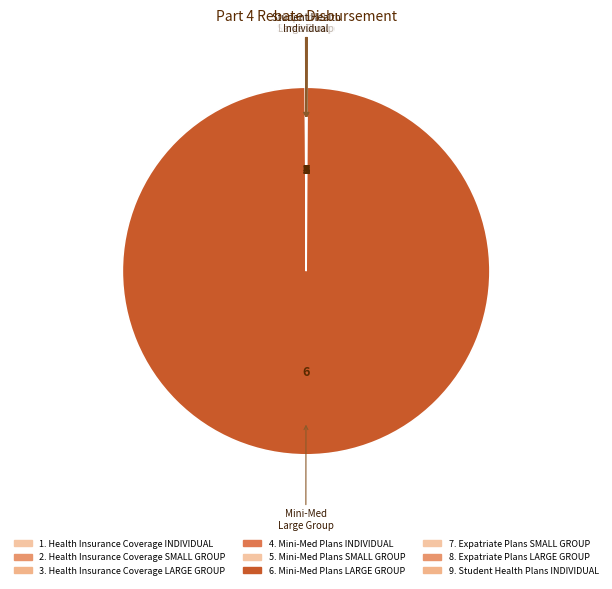

Which category has the smallest portion of the pie?

Health Insurance Coverage INDIVIDUAL